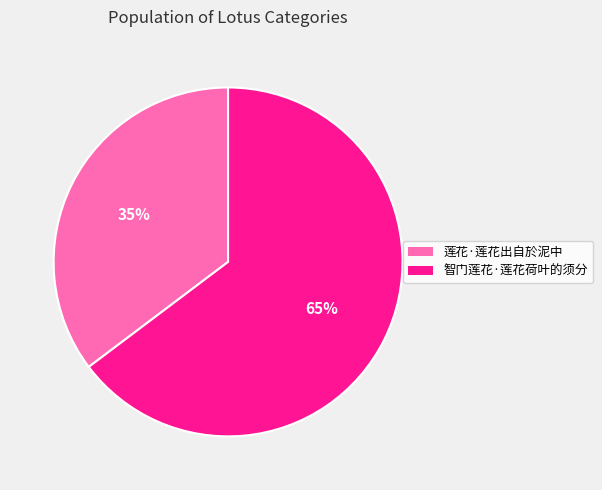

What is the smallest slice in the pie chart?

莲花·莲花出自於泥中